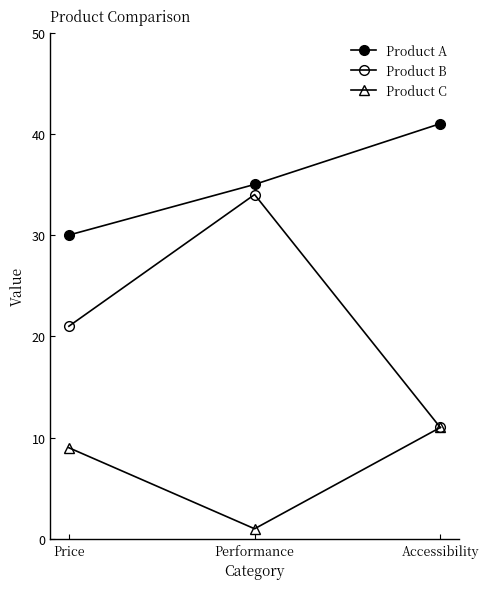

What is the label of the 2nd point from the right?

Performance